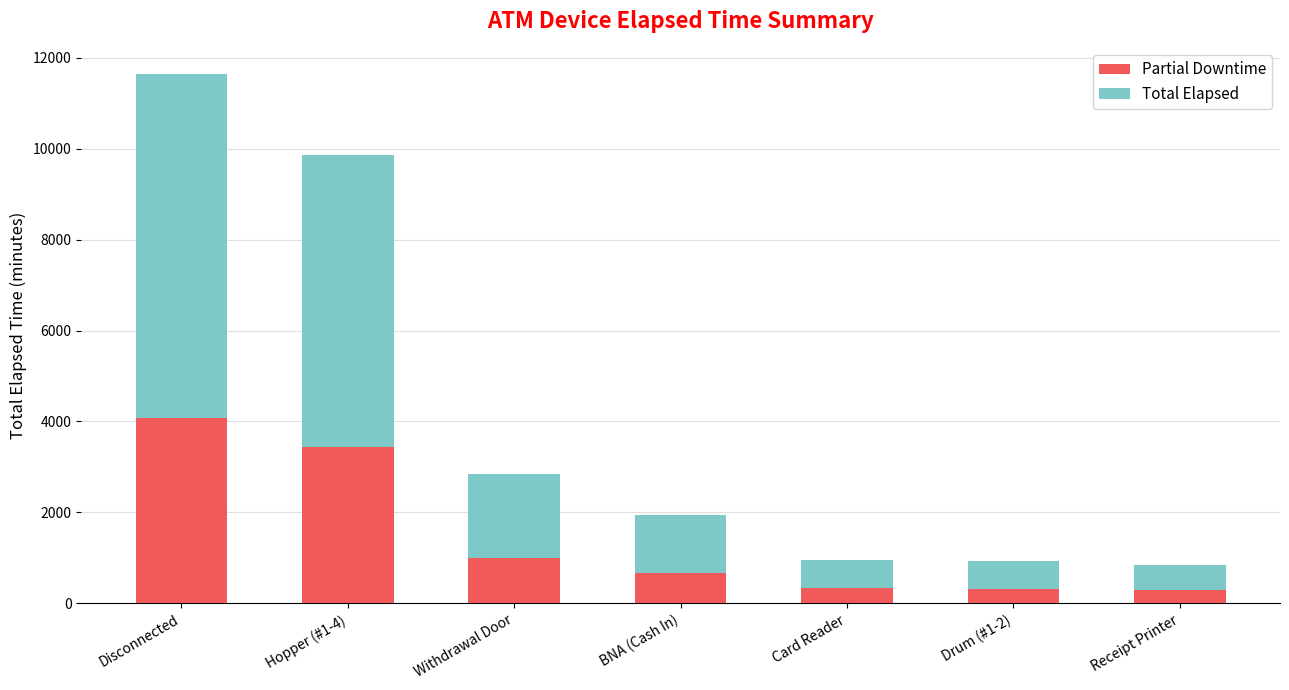

Does the chart contain stacked bars?

Yes